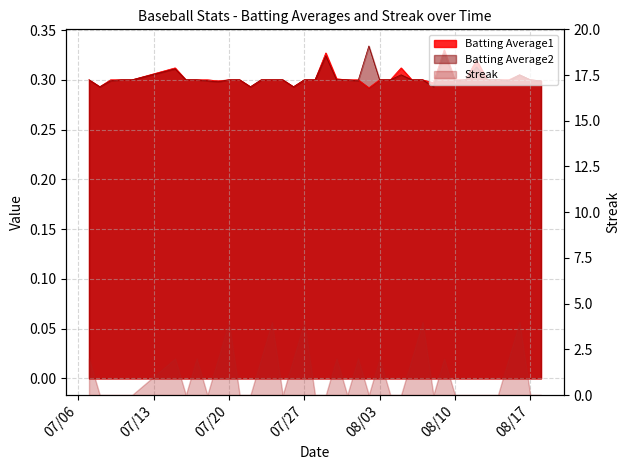

What position from the left is 2010-08-07?

29